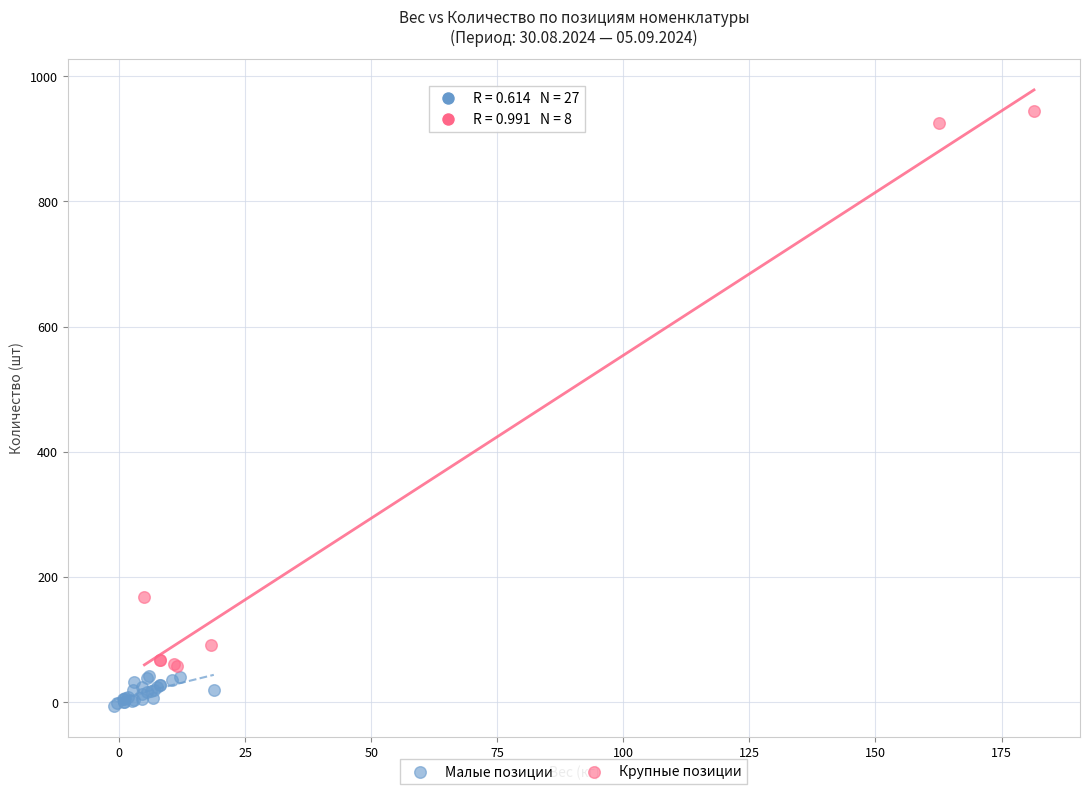

What are all the series names shown in the legend?

Малые позиции, Крупные позиции